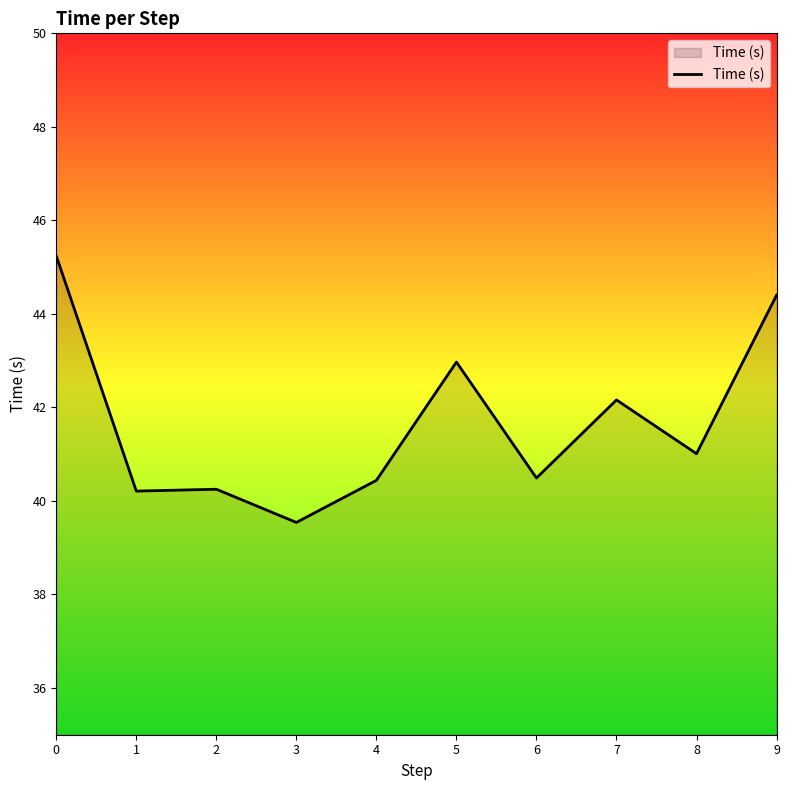

Is this an area chart (filled region under the line)?

No